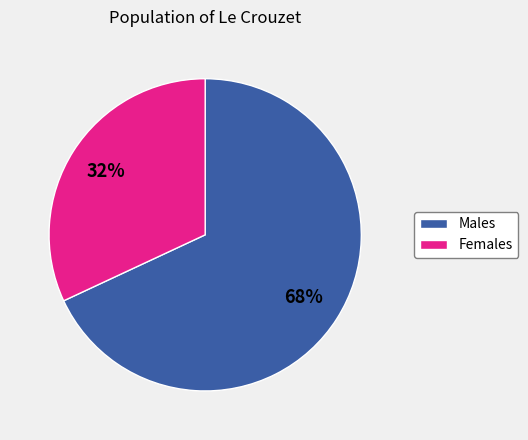

Does any single category account for the majority?

Yes